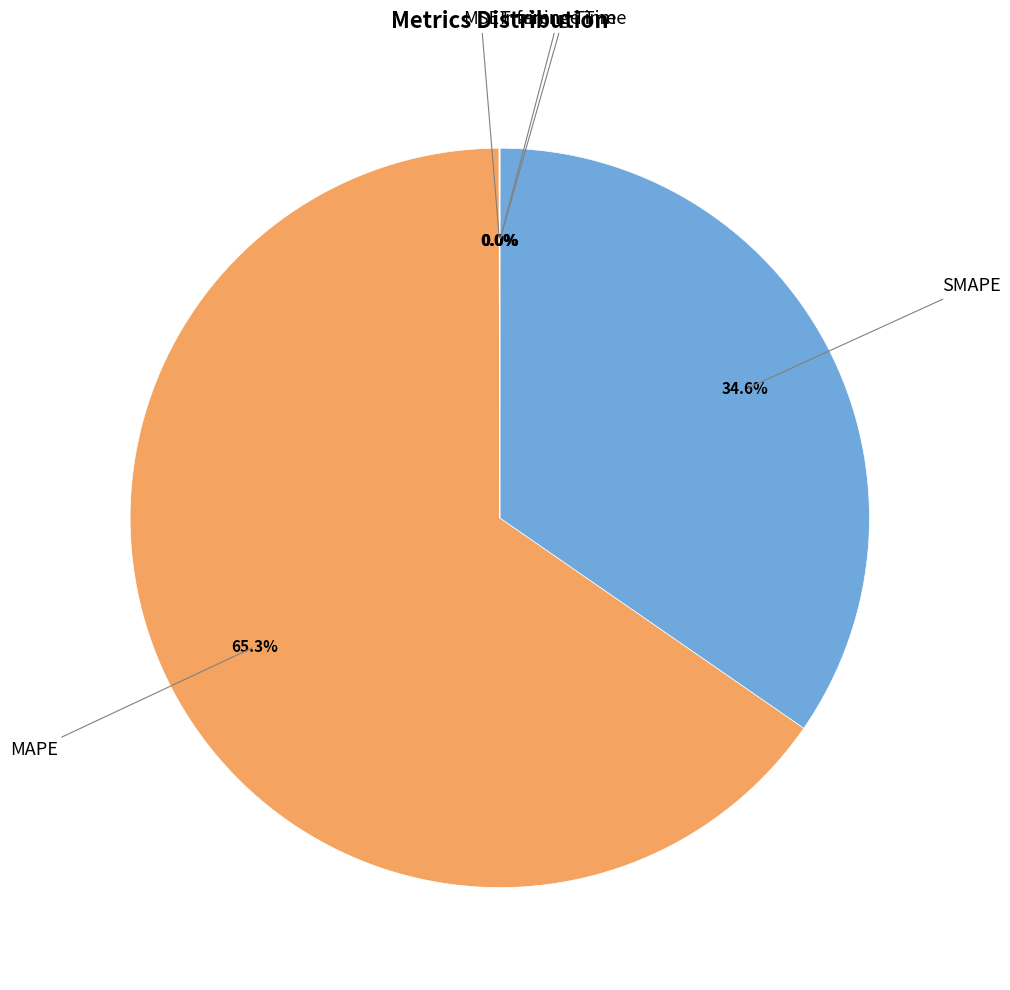

Is there any slice that represents more than half of the pie?

Yes